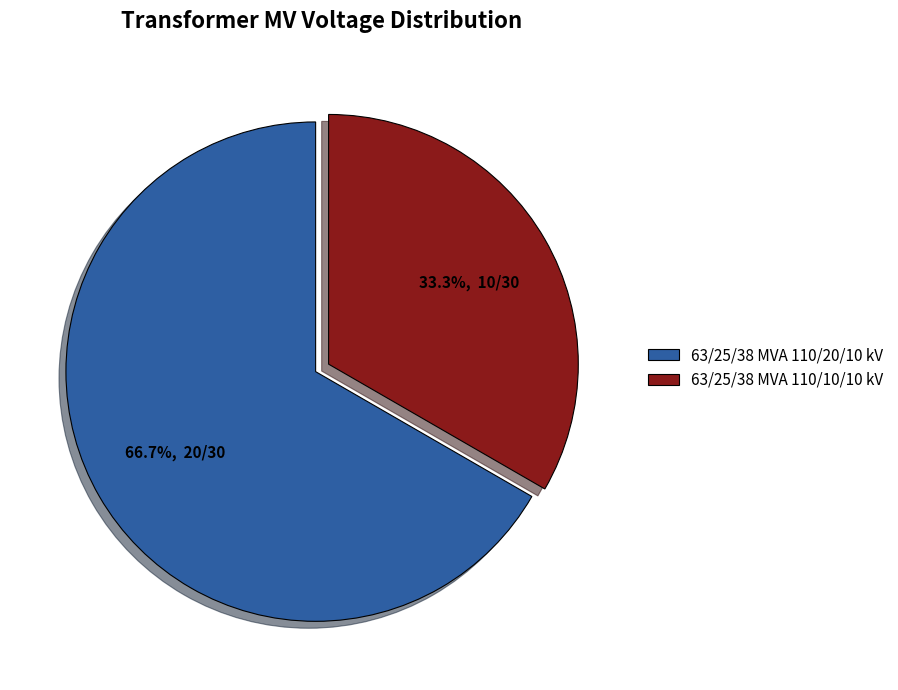

Approximately how many times larger is the value at 63/25/38 MVA 110/10/10 kV compared to 63/25/38 MVA 110/20/10 kV?

0.5